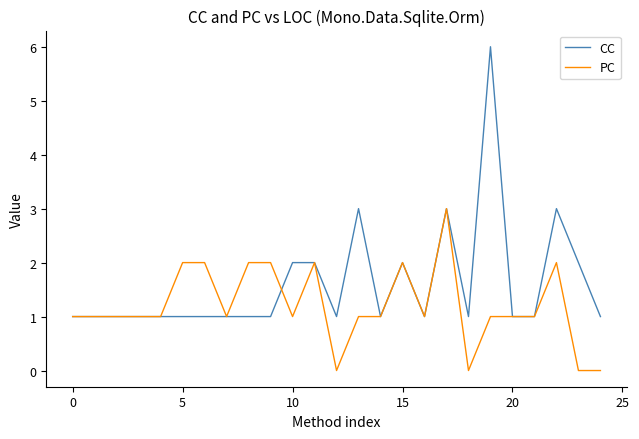

List the series in order of their peak value, highest first.

CC, PC